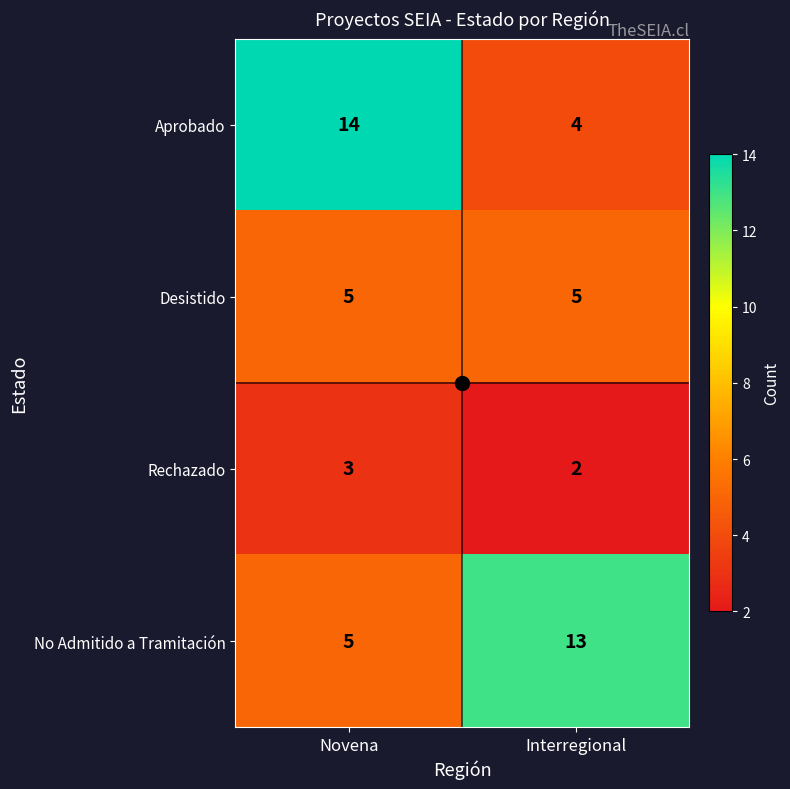

How many categories are shown in the chart?

2